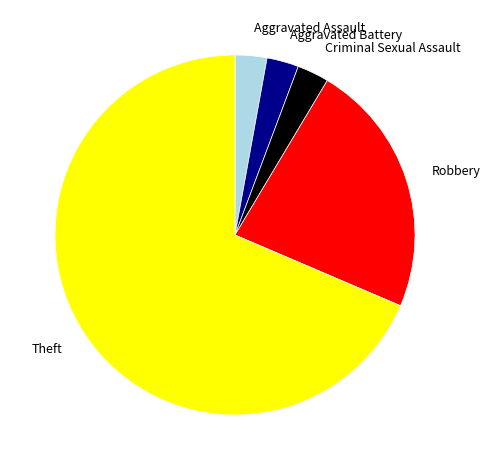

How many segments does this pie chart have?

5